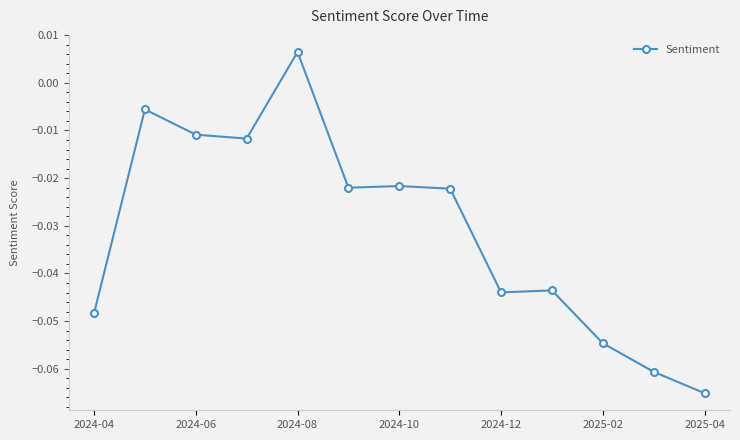

True or false: there are more than 1 points higher than both neighbors.

True